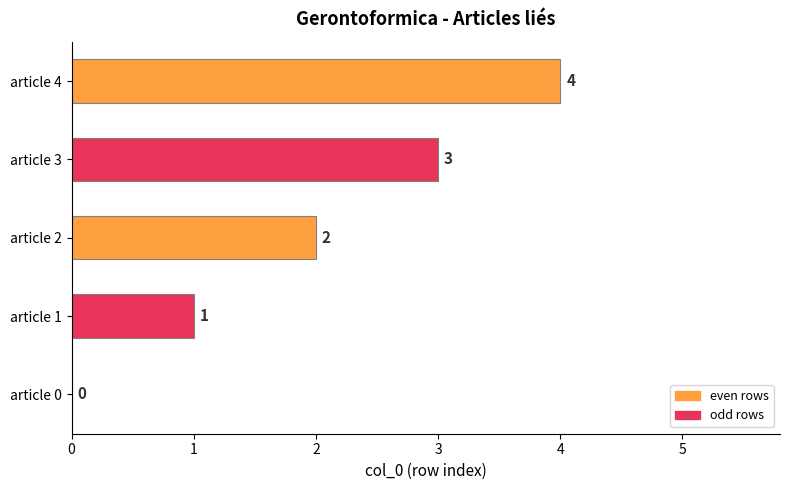

What is the sum of the values at article 3 and article 4?

7